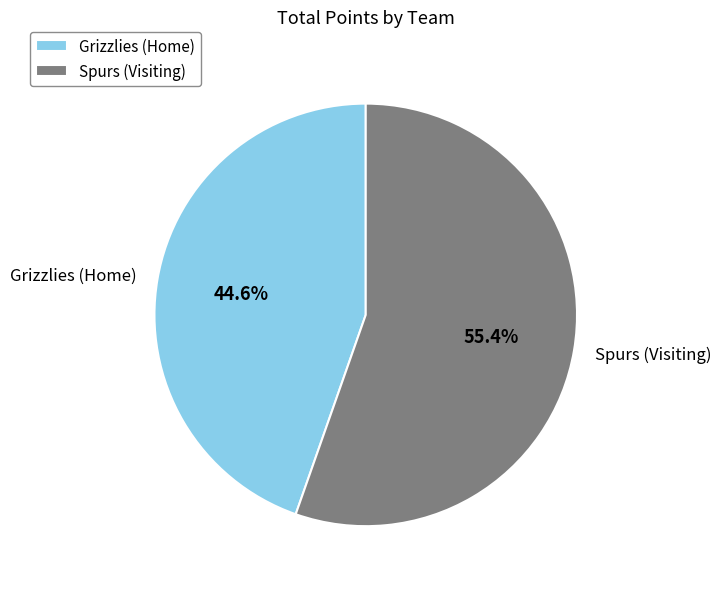

True or false: Grizzlies accounts for 94% of the total.

False